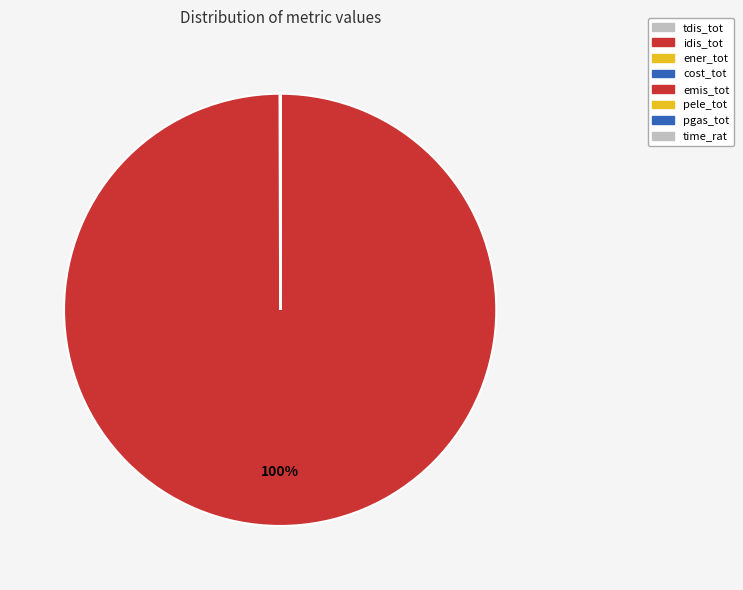

Which category has the smallest portion of the pie?

time_rat